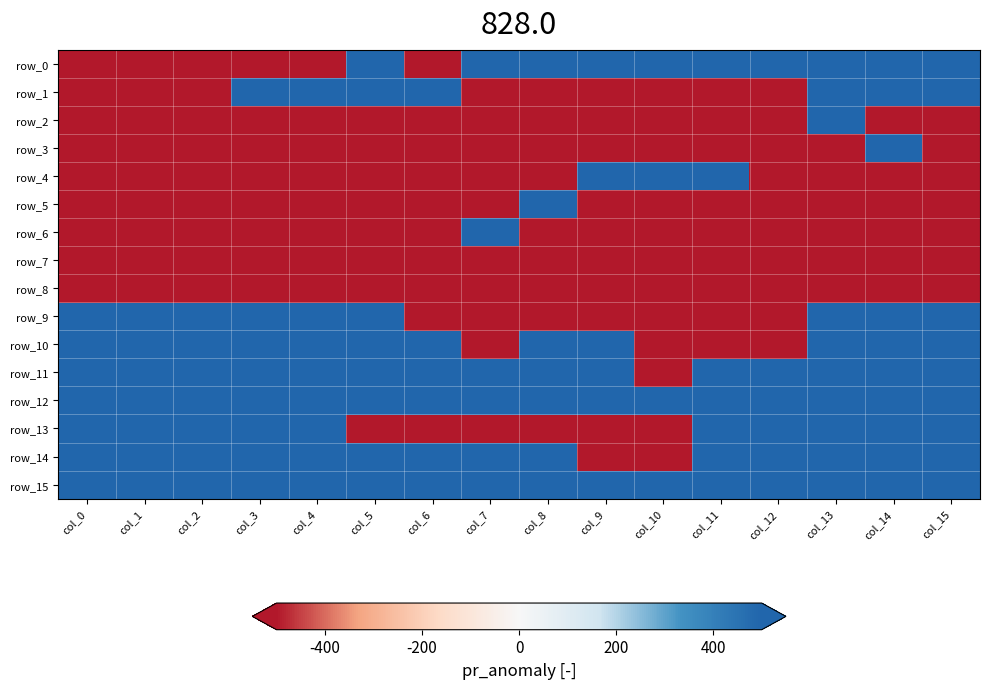

Which series has the largest total across all categories?

row_12